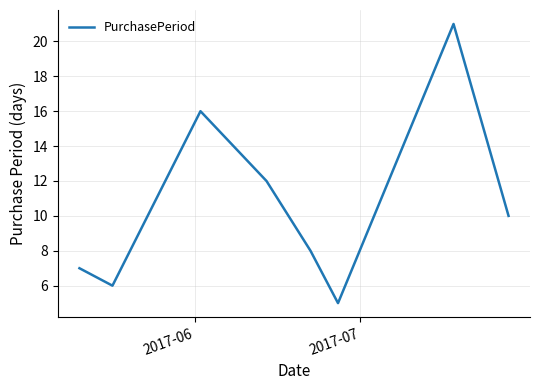

True or false: the data has more than 0 interior local peaks.

True